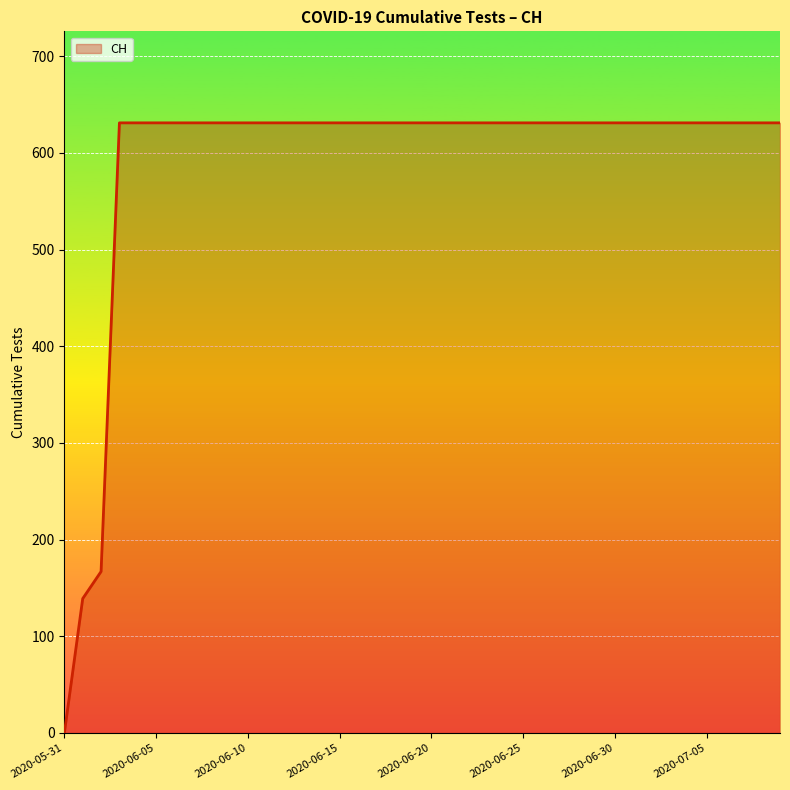

Reading left to right, what are all the values shown in this chart?

0	139	167	631	631	631	631	631	631	631	631	631	631	631	631	631	631	631	631	631	631	631	631	631	631	631	631	631	631	631	631	631	631	631	631	631	631	631	631	631